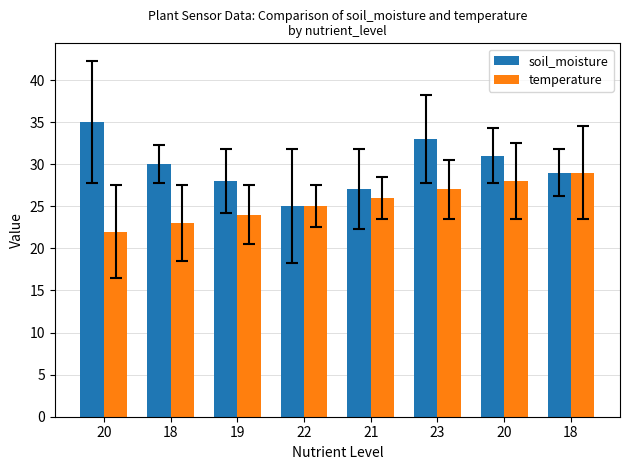

What is the spread (max minus min) of values at 20?

13